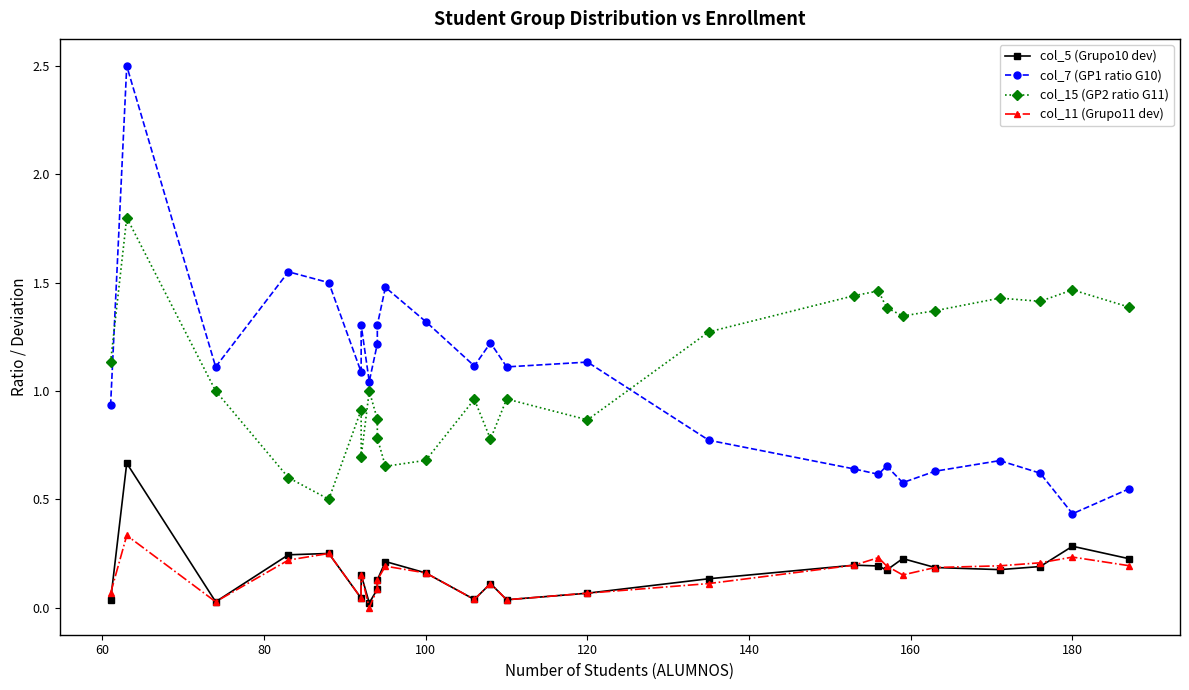

Which series has the widest spread of values?

col_7 (GP1 ratio G10)